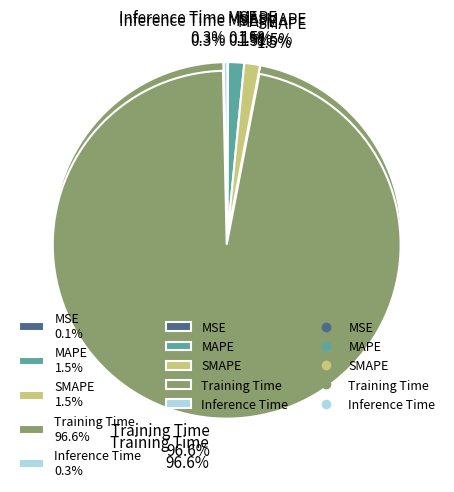

To the nearest percent, what is the combined percentage of MSE and MAPE?

2%